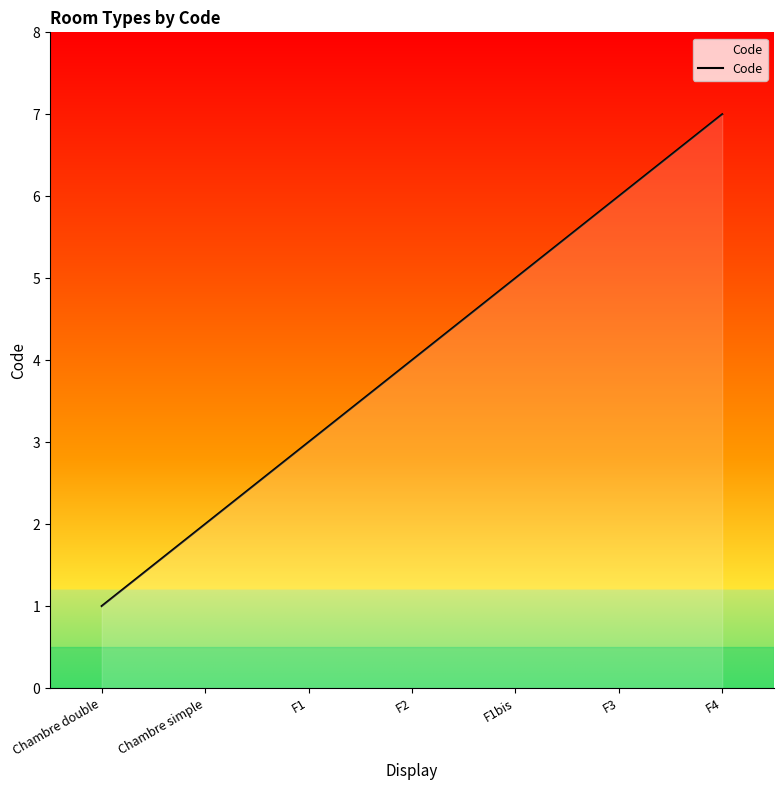

Does the chart have visible grid lines?

No